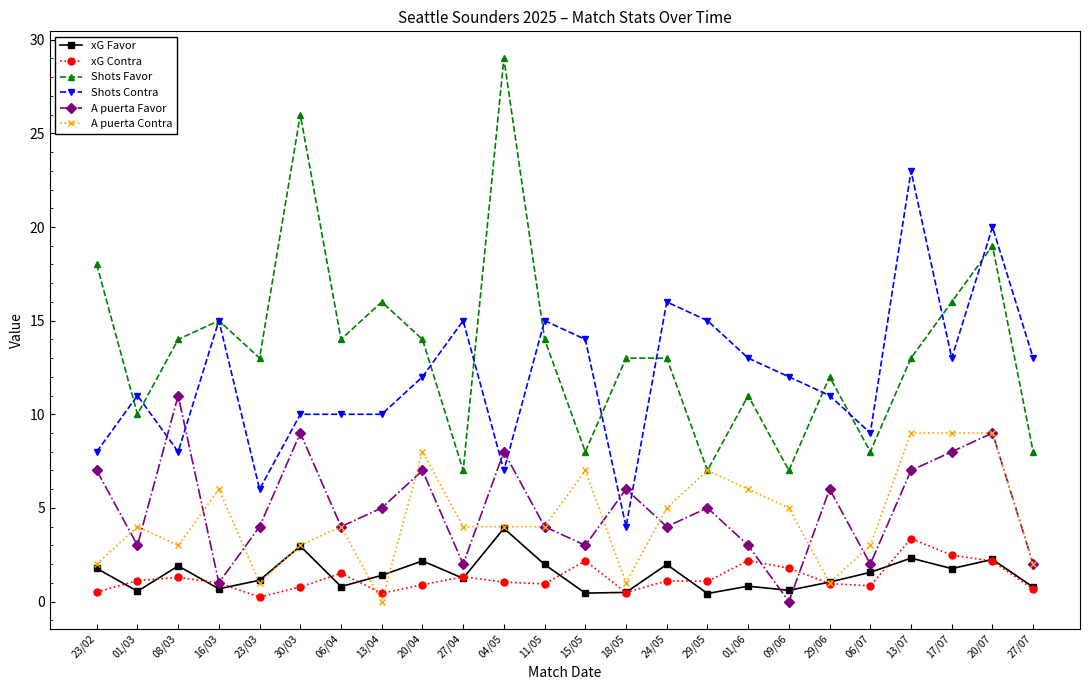

What are all the series names shown in the legend?

xG Favor, xG Contra, Shots Favor, Shots Contra, A puerta Favor, A puerta Contra